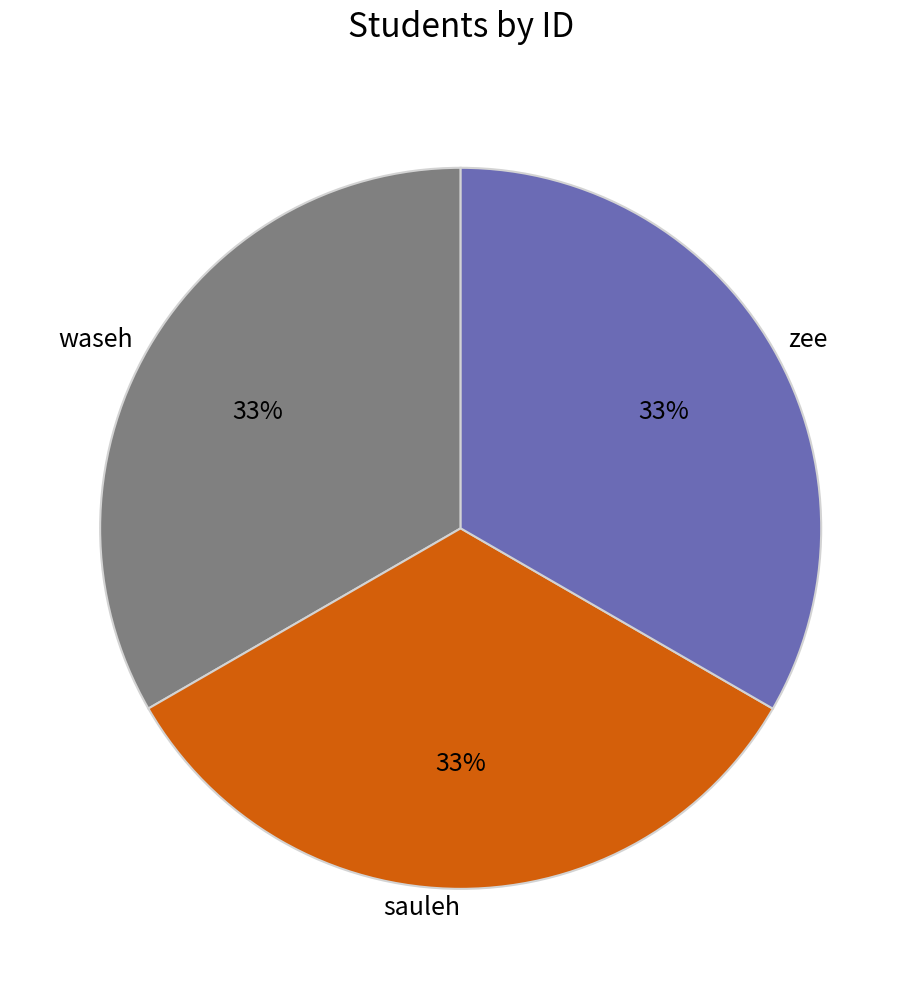

Does any single category account for the majority?

No